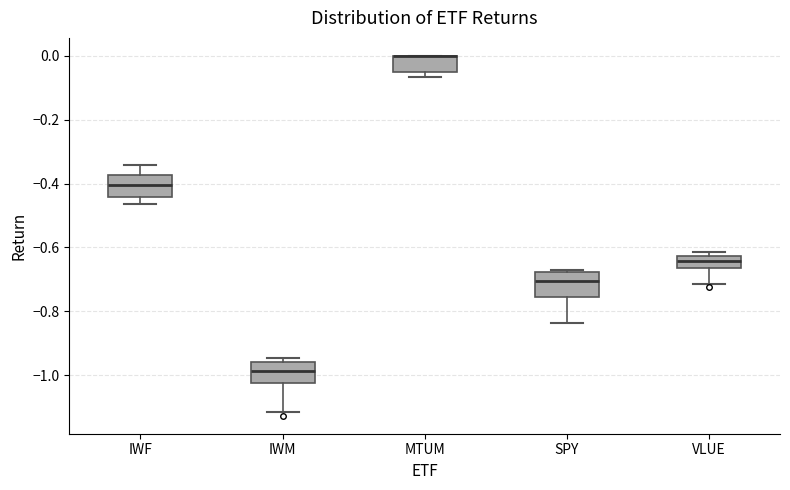

Reading left to right, read every box against the y-axis: the position of its median line, the range the box covers, and the ends of its whiskers. The values are not printed on the chart, so give them approximately, as read against the axis.

IWF: median -0.40, box -0.44 to -0.38, whiskers -0.46 to -0.34
IWM: median -0.98, box -1.02 to -0.96, whiskers -1.12 to -0.94
MTUM: median 0.00 (drawn on the box's upper edge), box -0.06 to 0.00, whiskers -0.06 (just below the box's lower edge) to 0.00
SPY: median -0.70, box -0.76 to -0.68, whiskers -0.84 to -0.68 (just above the box's upper edge)
VLUE: median -0.64, box -0.66 to -0.62, whiskers -0.72 to -0.62 (just above the box's upper edge)